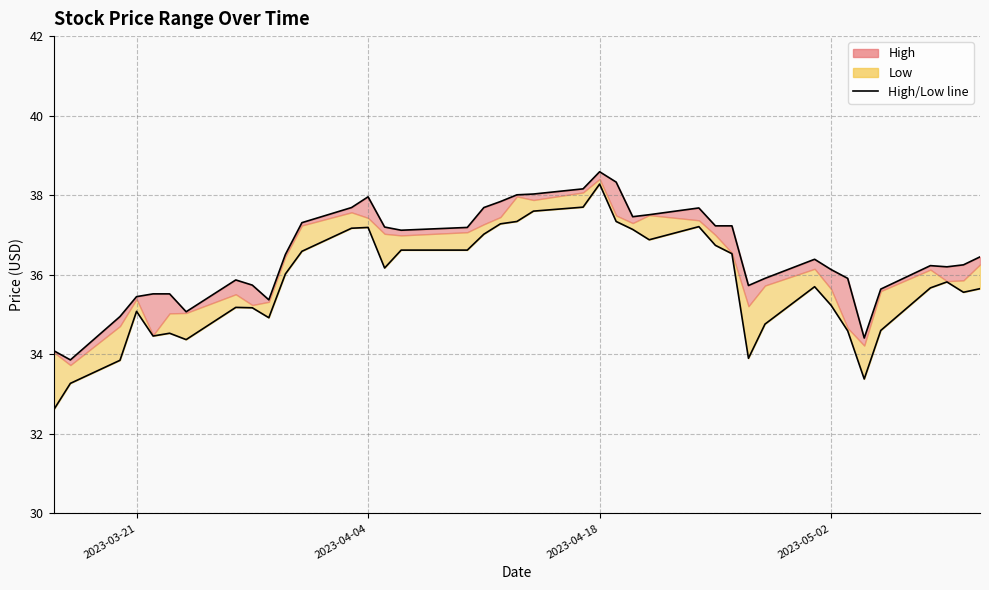

In Low line, how many points are higher than both neighbors (excluding endpoints)?

8